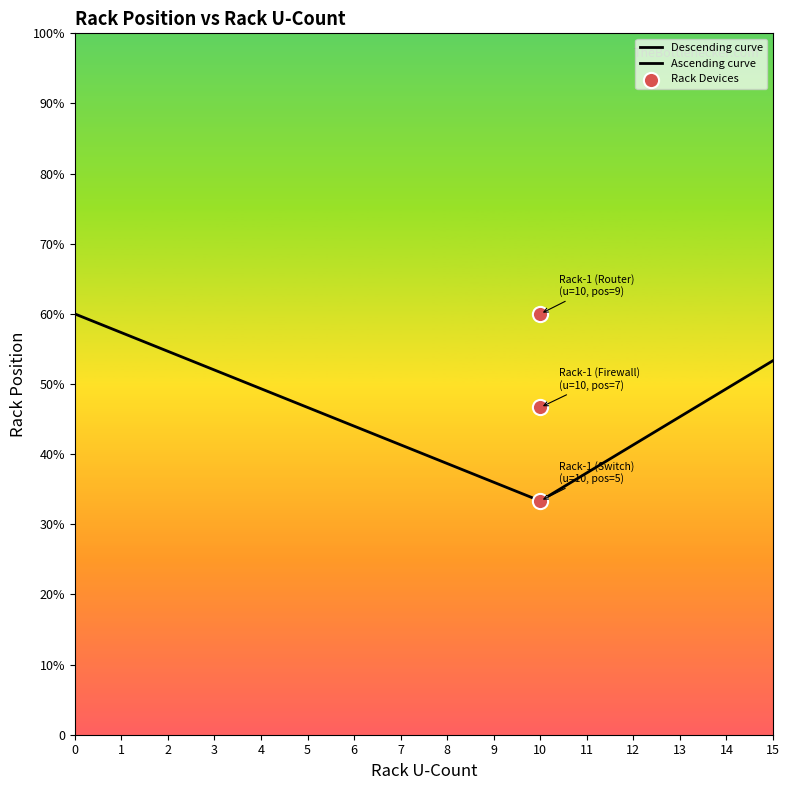

Between Rack-1 (Switch) and Rack-1 (Firewall), which is larger?

Rack-1 (Firewall)